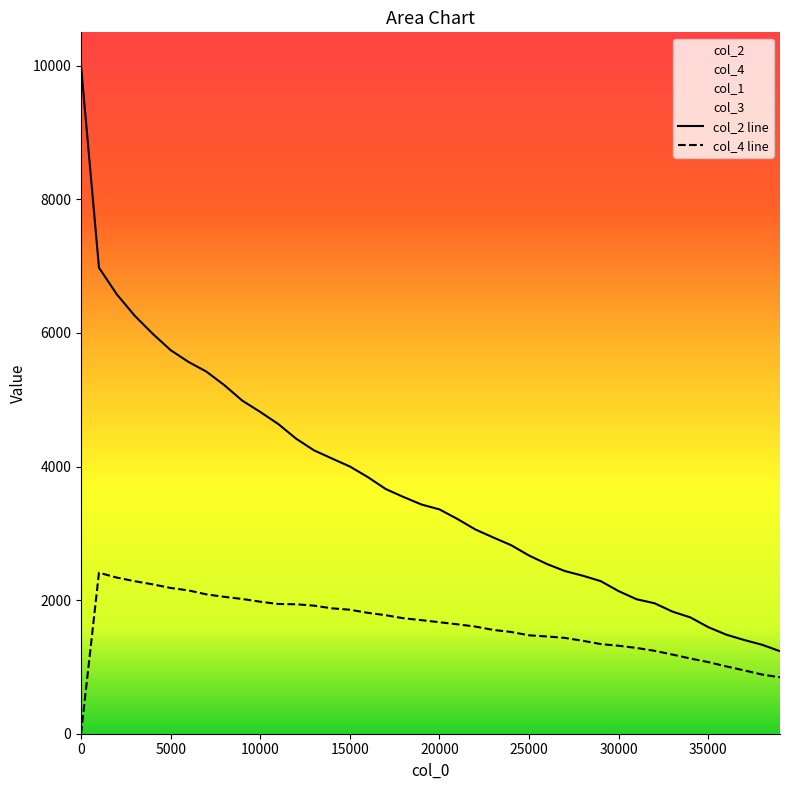

Reading left to right, extract all data points from this chart.

col_2: 0=10000	1001=6977	2001=6576	3001=6256	4001=5987	5001=5742	6001=5565	7001=5420	8001=5217	9001=4986	10001=4817	11001=4637	12001=4417	13001=4242	14001=4120	15001=4000	16001=3842	17001=3663	18001=3543	19001=3431	20001=3358	21001=3215	22001=3058	23001=2938	24001=2822	25001=2667	26001=2540	27001=2435	28001=2365	29001=2284	30001=2134	31001=2013	32001=1953	33001=1828	34001=1741	35001=1595	36001=1483	37001=1403	38001=1332	39001=1235
col_4: 0=0	1001=2410	2001=2337	3001=2283	4001=2236	5001=2182	6001=2145	7001=2086	8001=2049	9001=2017	10001=1976	11001=1942	12001=1938	13001=1917	14001=1877	15001=1856	16001=1810	17001=1774	18001=1728	19001=1700	20001=1669	21001=1638	22001=1604	23001=1554	24001=1523	25001=1473	26001=1456	27001=1434	28001=1391	29001=1342	30001=1317	31001=1284	32001=1241	33001=1185	34001=1126	35001=1072	36001=1008	37001=948	38001=886	39001=844